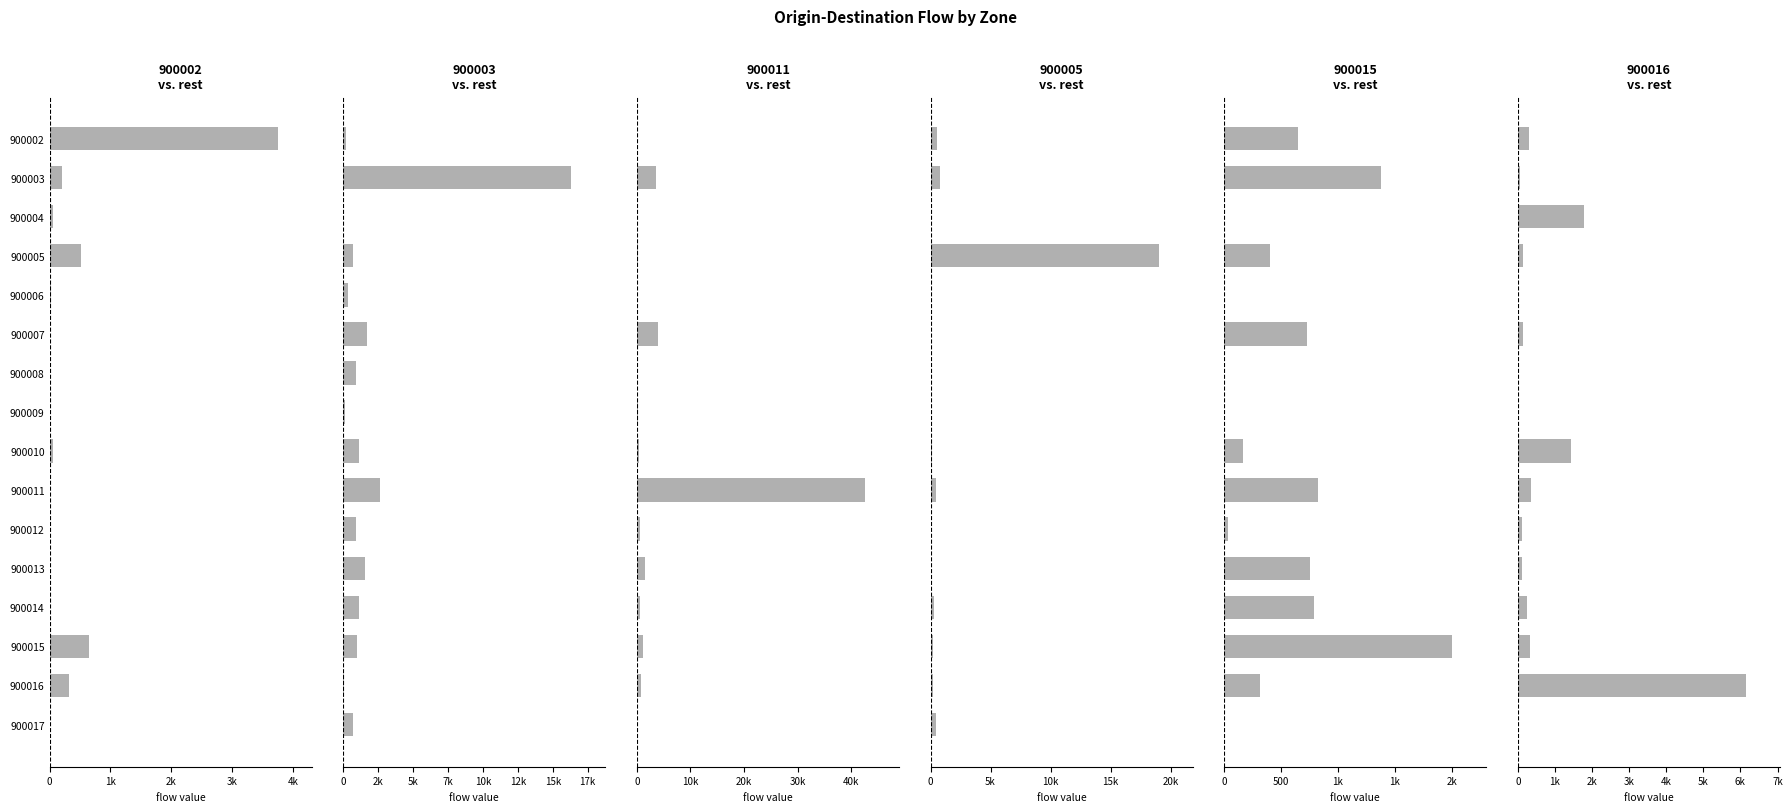

What is the average value of the 900016 series?

696